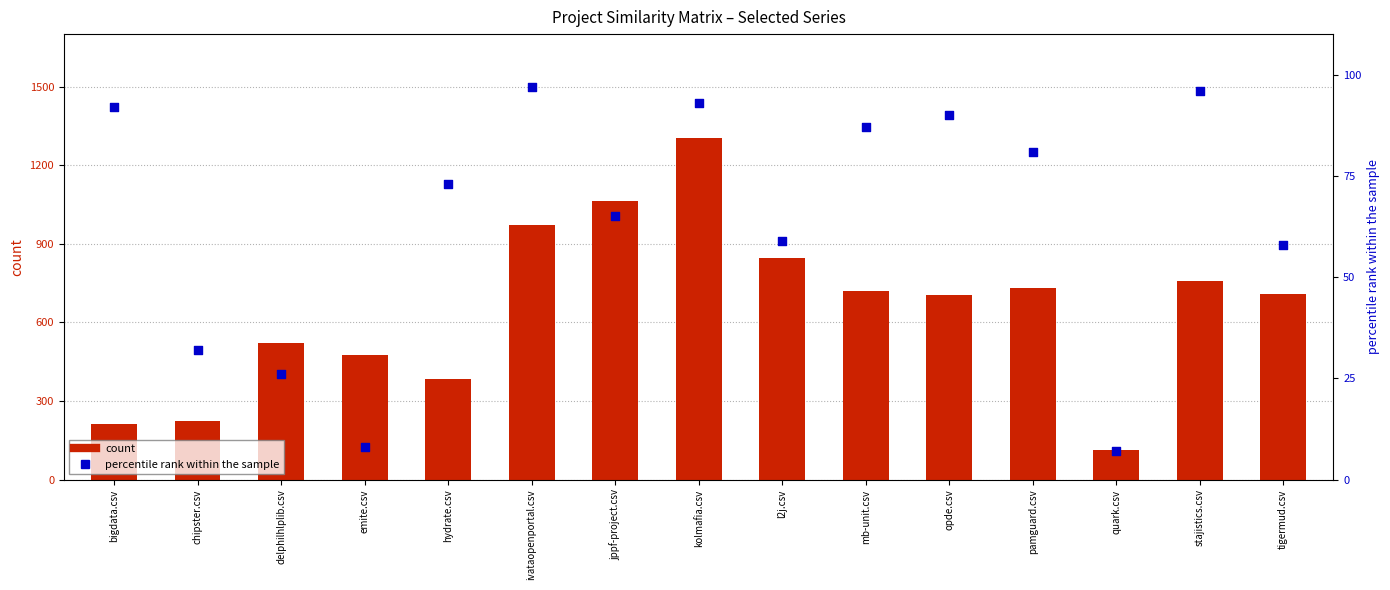

Which series contains the highest Y value?

count